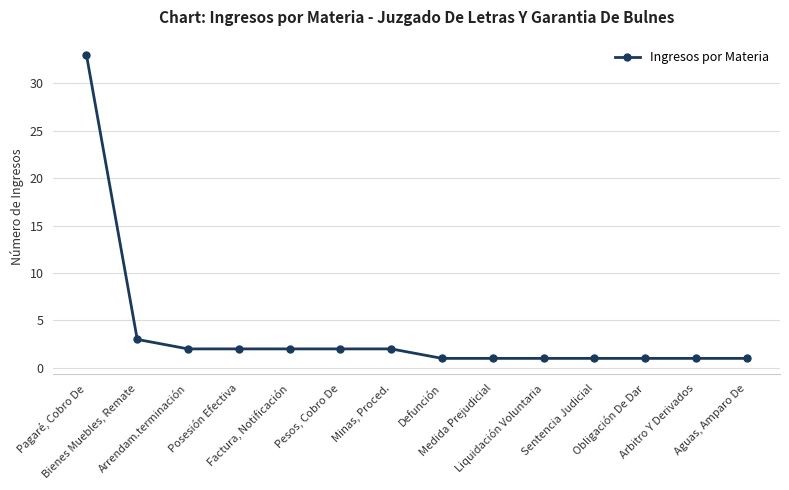

What is the difference between the maximum and minimum values?

32